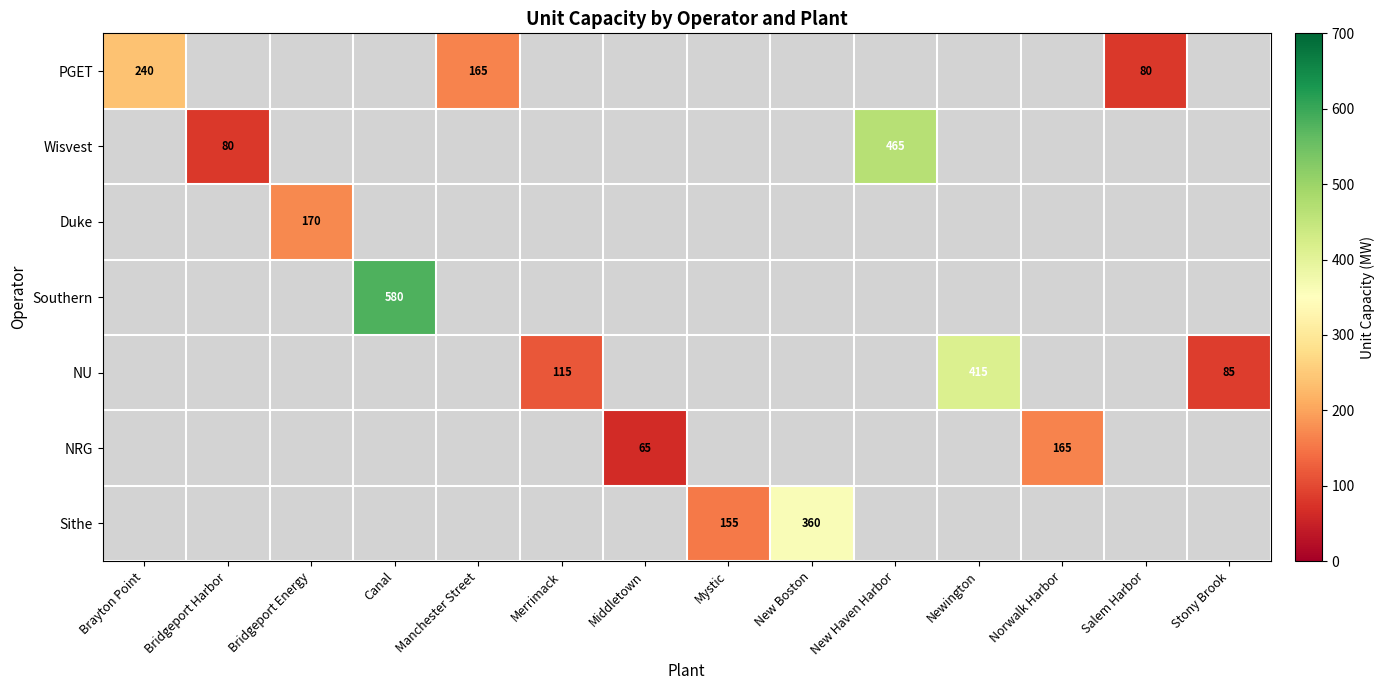

True or false: NRG has a value of 165 at Norwalk Harbor.

True